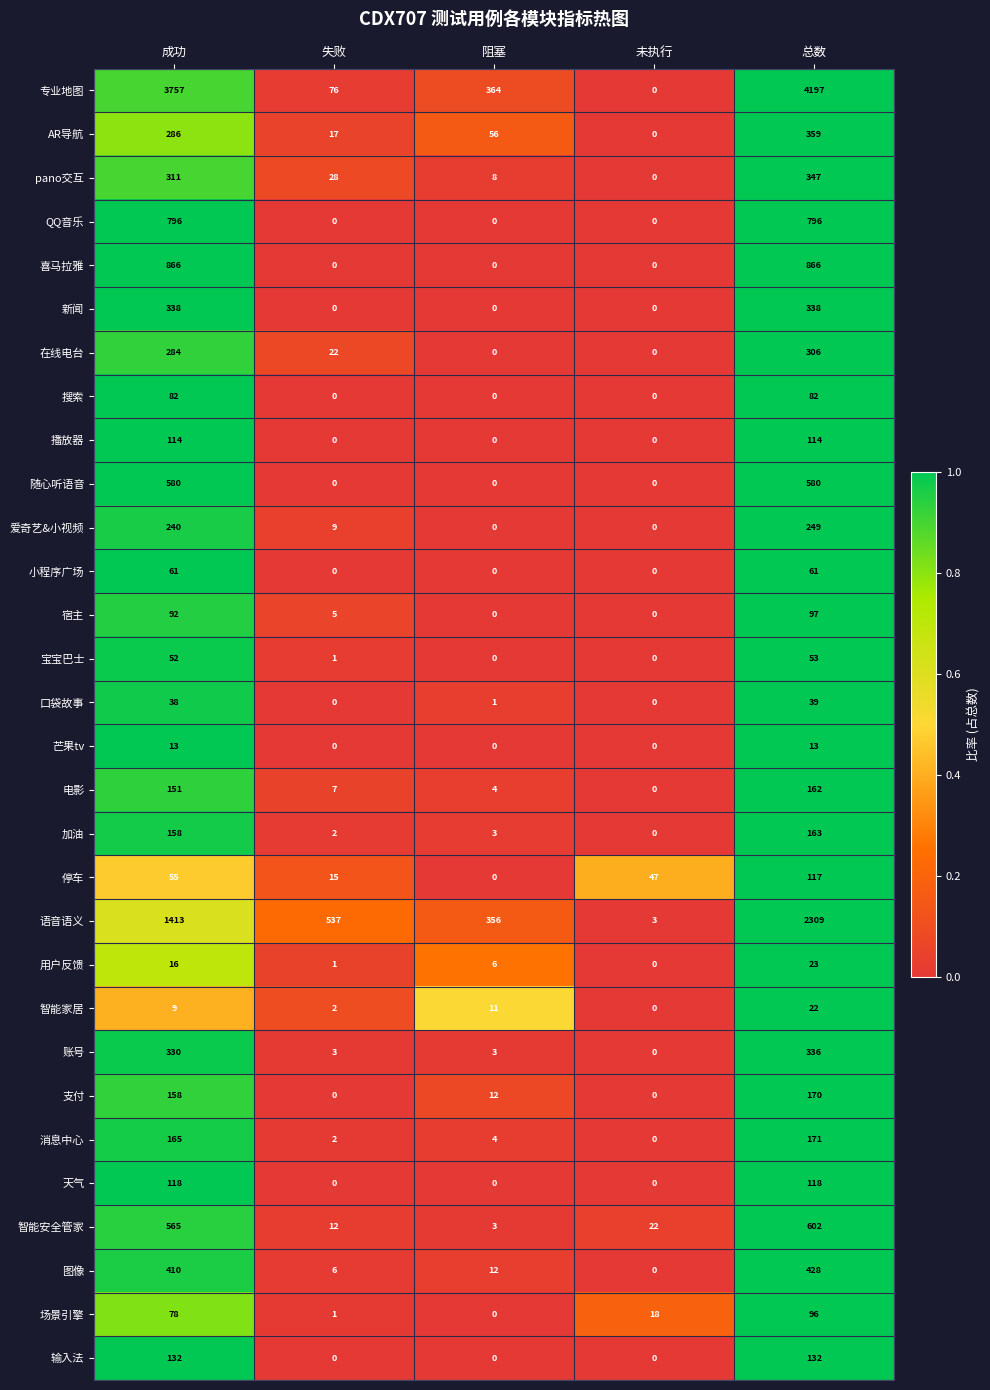

Which category has the highest value across all series?

总数